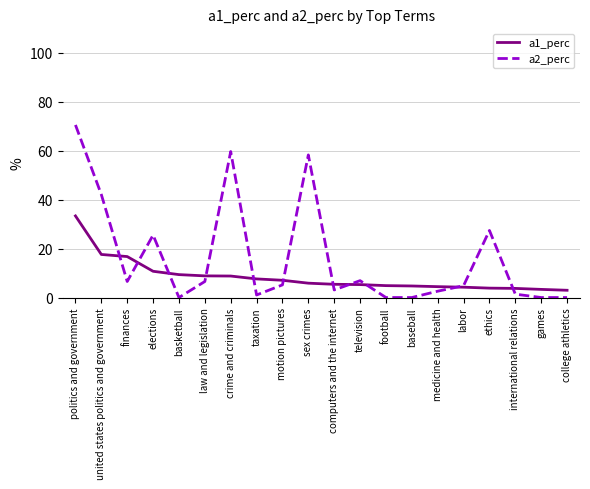

Which series has the largest range (max minus min)?

a2_perc